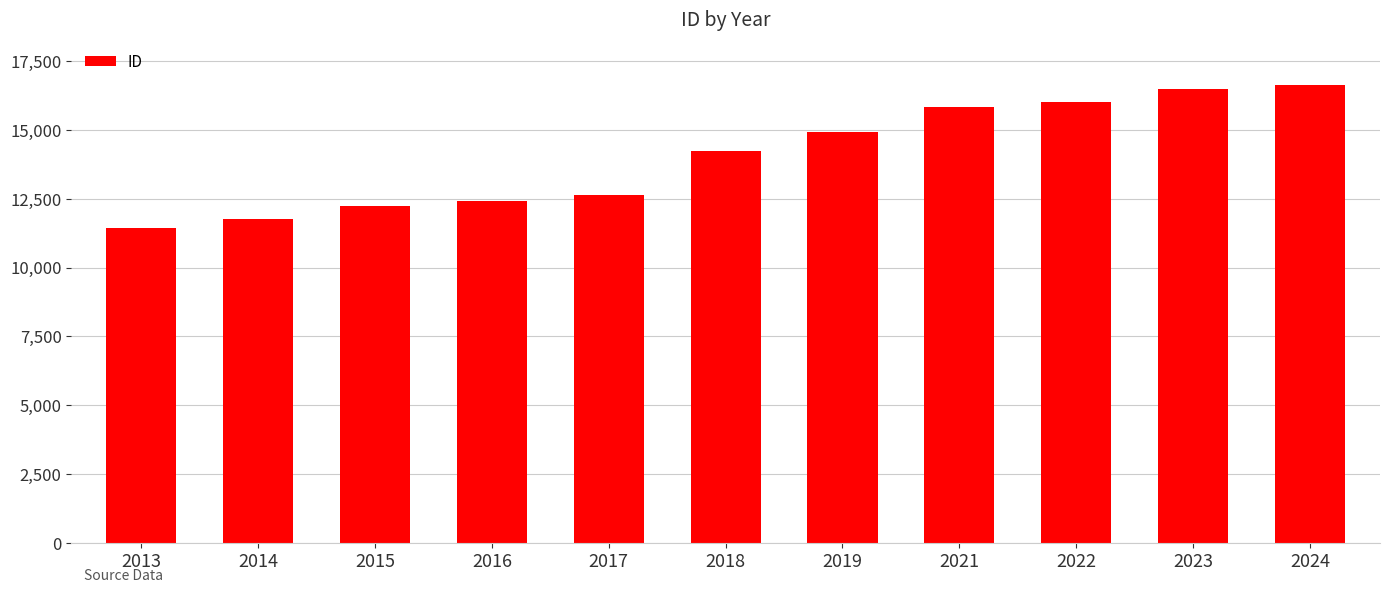

What is the difference between the maximum and second lowest values?

4860